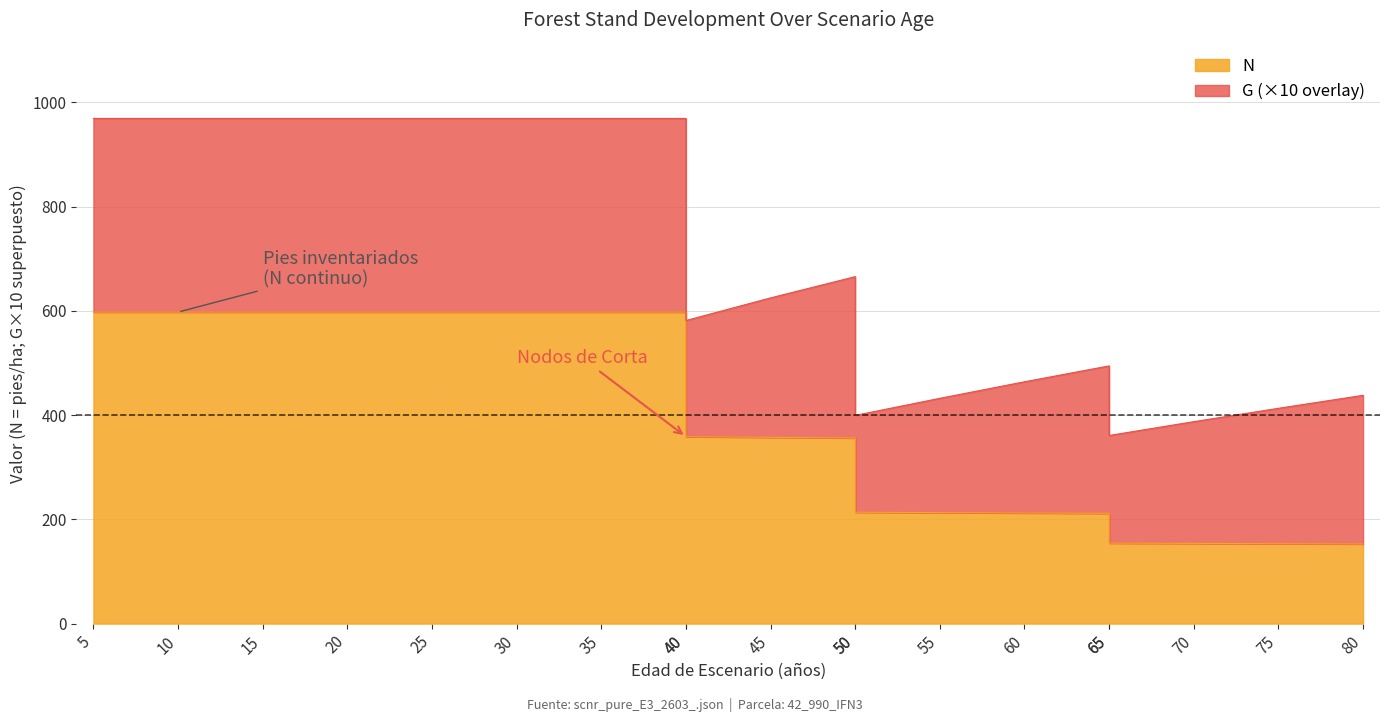

Does the chart have visible grid lines?

Yes